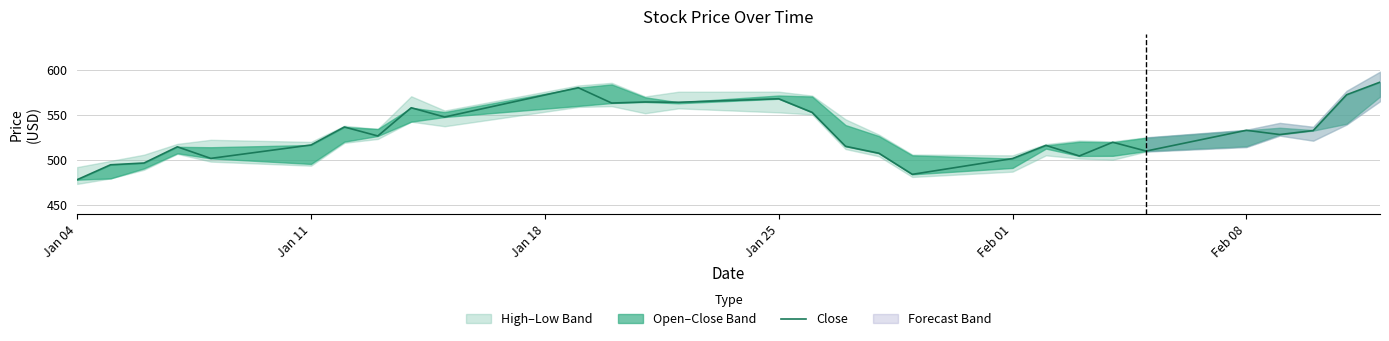

The value at 23 is 684.4. True or false?

False